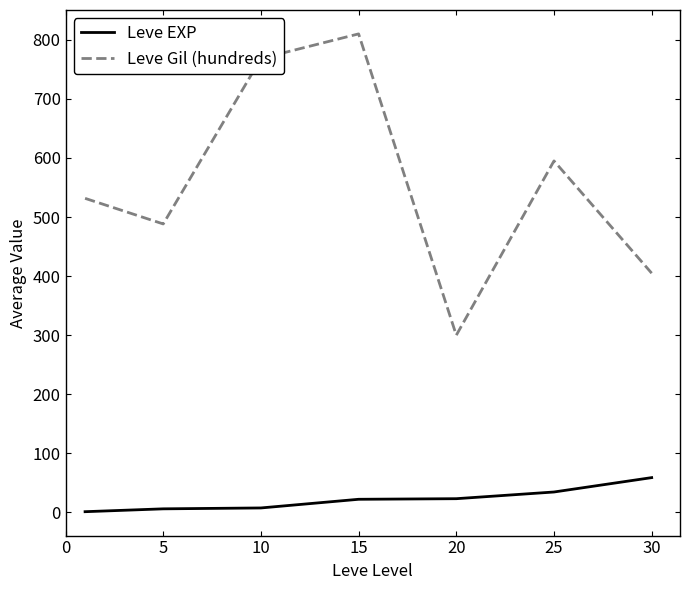

Which series has the widest spread of values?

Leve Gil (hundreds)